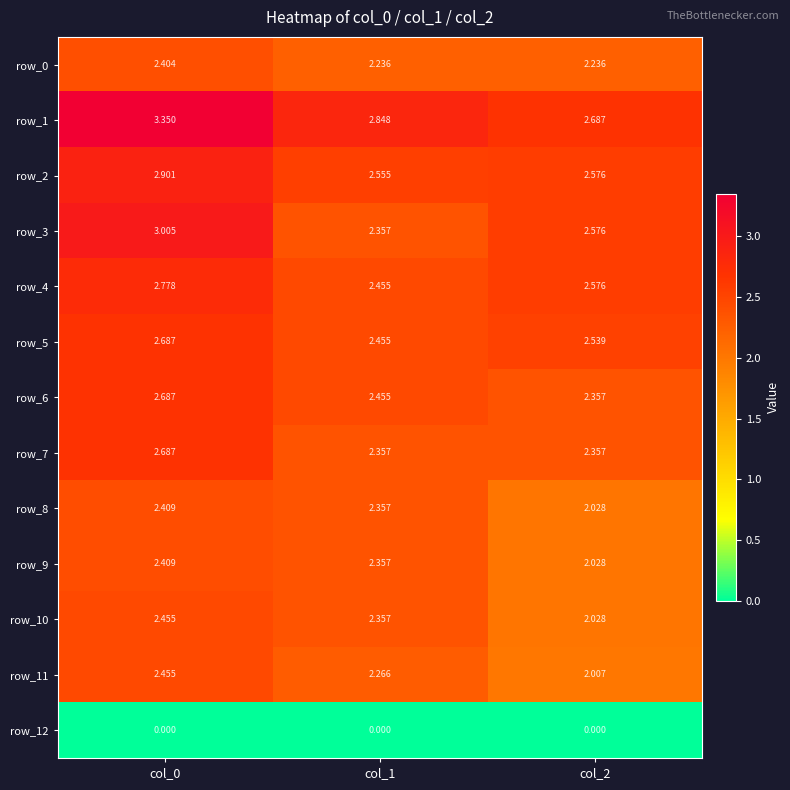

At which category is the sum across all series the highest?

col_0